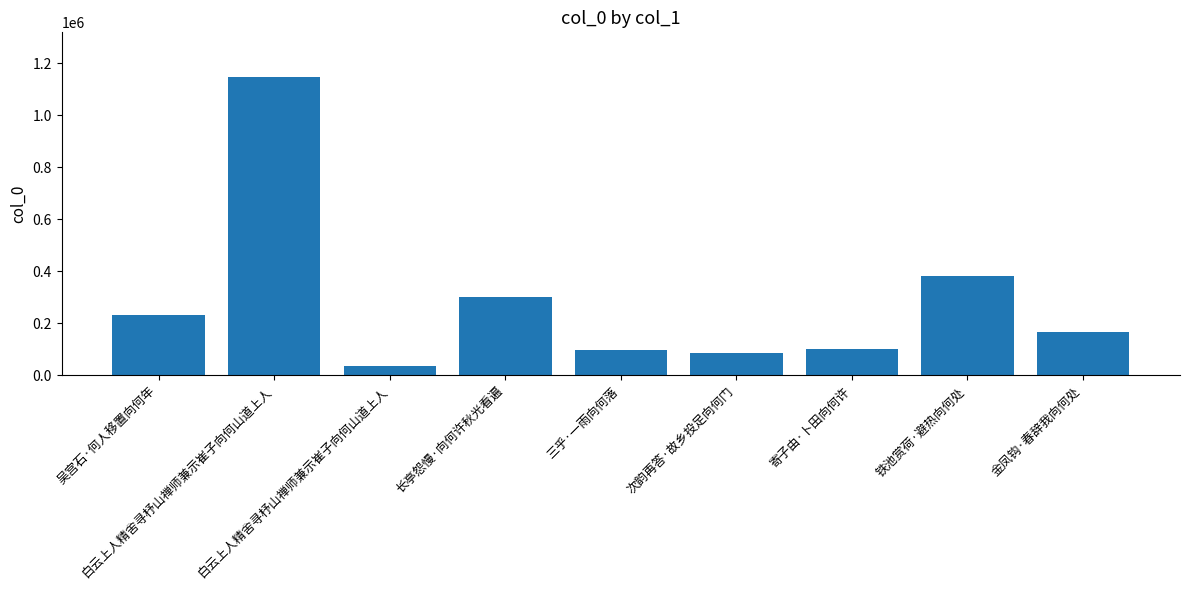

What is the value of the 3rd bar from the left?

1147275